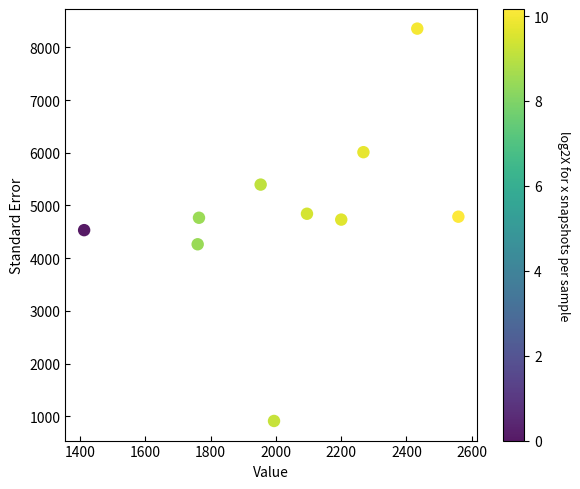

What is the average Y value?

4860